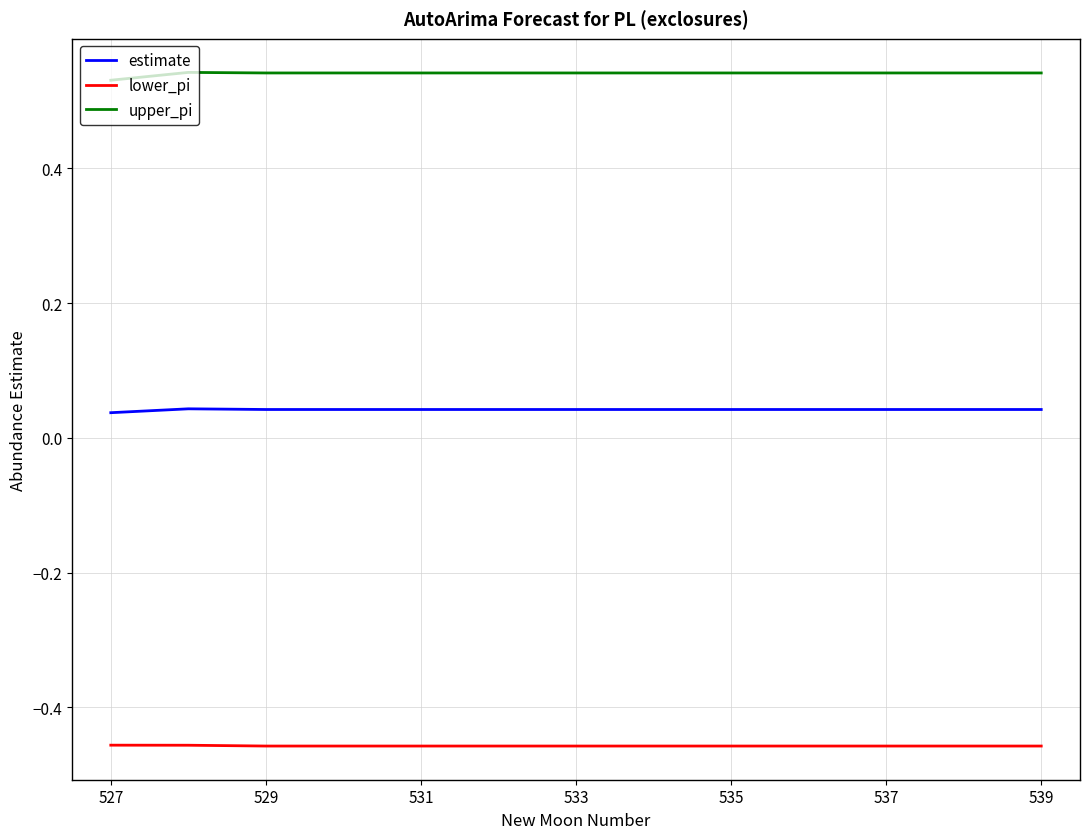

List the series in order of their overall mean, lowest first.

lower_pi, estimate, upper_pi